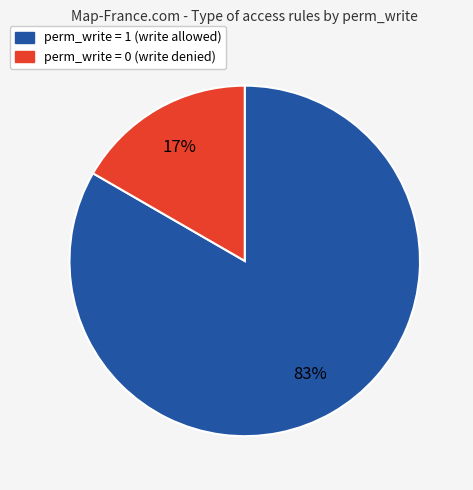

To the nearest percent, what is the average slice percentage?

50%